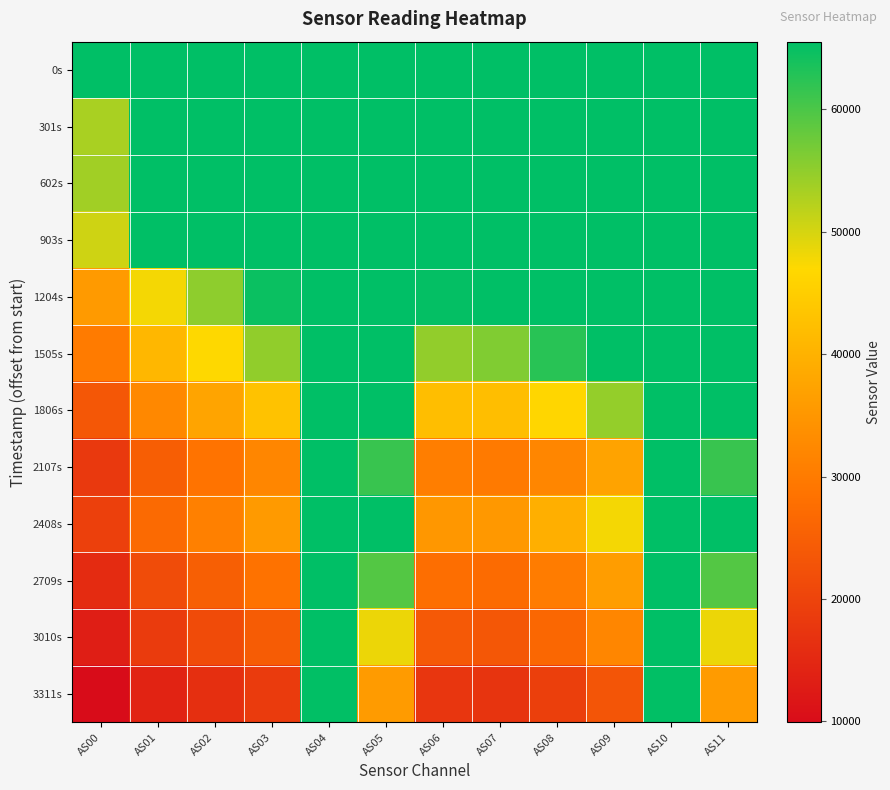

Reading left to right, what are all the values shown in this chart?

0s: AS00=65535	AS01=65535	AS02=65535	AS03=65535	AS04=65535	AS05=65535	AS06=65535	AS07=65535	AS08=65535	AS09=65535	AS10=65535	AS11=65535
301s: AS00=53261	AS01=65535	AS02=65535	AS03=65535	AS04=65535	AS05=65535	AS06=65535	AS07=65535	AS08=65535	AS09=65535	AS10=65535	AS11=65535
602s: AS00=53794	AS01=65535	AS02=65535	AS03=65535	AS04=65535	AS05=65535	AS06=65535	AS07=65535	AS08=65535	AS09=65535	AS10=65535	AS11=65535
903s: AS00=50502	AS01=65535	AS02=65535	AS03=65535	AS04=65535	AS05=65535	AS06=65535	AS07=65535	AS08=65535	AS09=65535	AS10=65535	AS11=65535
1204s: AS00=35583	AS01=47809	AS02=55158	AS03=64735	AS04=65535	AS05=65535	AS06=65130	AS07=65535	AS08=65535	AS09=65535	AS10=65535	AS11=65535
1505s: AS00=30079	AS01=40903	AS02=47067	AS03=54901	AS04=65535	AS05=65535	AS06=54796	AS07=56100	AS08=62550	AS09=65535	AS10=65535	AS11=65535
1806s: AS00=23475	AS01=32363	AS02=37437	AS03=42939	AS04=65535	AS05=65535	AS06=42154	AS07=42114	AS08=46608	AS09=54744	AS10=65535	AS11=65535
2107s: AS00=17970	AS01=24867	AS02=28532	AS03=32029	AS04=65535	AS05=61307	AS06=30667	AS07=29930	AS08=32157	AS09=37335	AS10=65535	AS11=61346
2408s: AS00=19476	AS01=26945	AS02=31091	AS03=35762	AS04=65535	AS05=65535	AS06=35159	AS07=35312	AS08=39420	AS09=47768	AS10=65535	AS11=65535
2709s: AS00=15493	AS01=21588	AS02=24979	AS03=28495	AS04=65535	AS05=59384	AS06=27704	AS07=27288	AS08=30307	AS09=36284	AS10=65535	AS11=59412
3010s: AS00=13091	AS01=18462	AS02=21396	AS03=24523	AS04=65535	AS05=48326	AS06=23829	AS07=23513	AS08=26496	AS09=31997	AS10=65535	AS11=48342
3311s: AS00=9922	AS01=14063	AS02=16283	AS03=18481	AS04=65321	AS05=35934	AS06=17608	AS07=17164	AS08=19107	AS09=23133	AS10=65322	AS11=35934